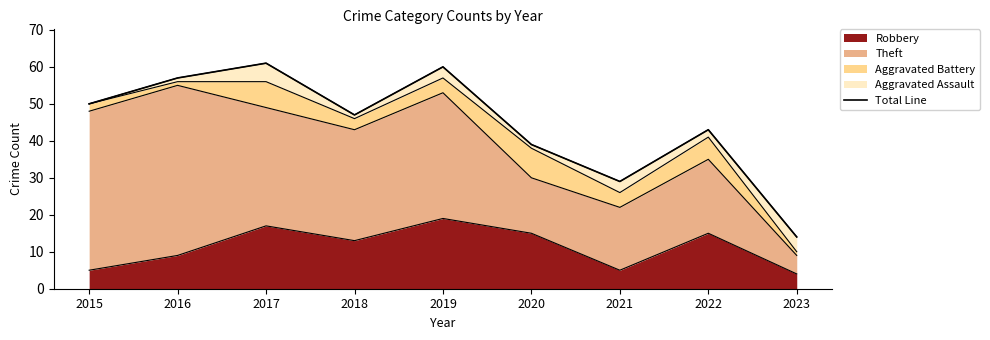

List the labels in order of value, smallest first.

2023, 2021, 2020, 2022, 2018, 2015, 2016, 2019, 2017